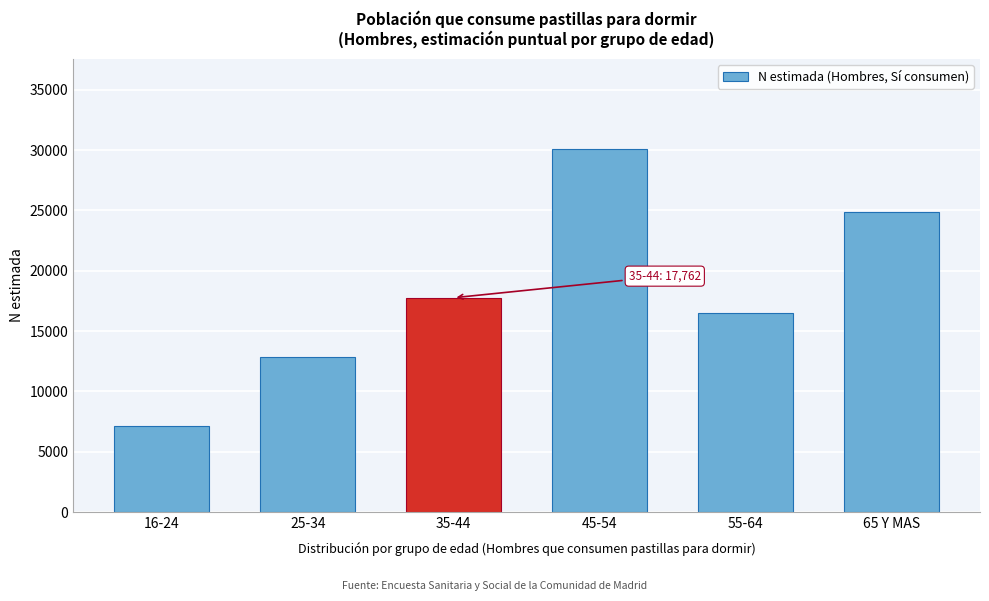

Reading right to left, list all the values displayed in this chart.

24903	16485	30051	17762	12820	7118